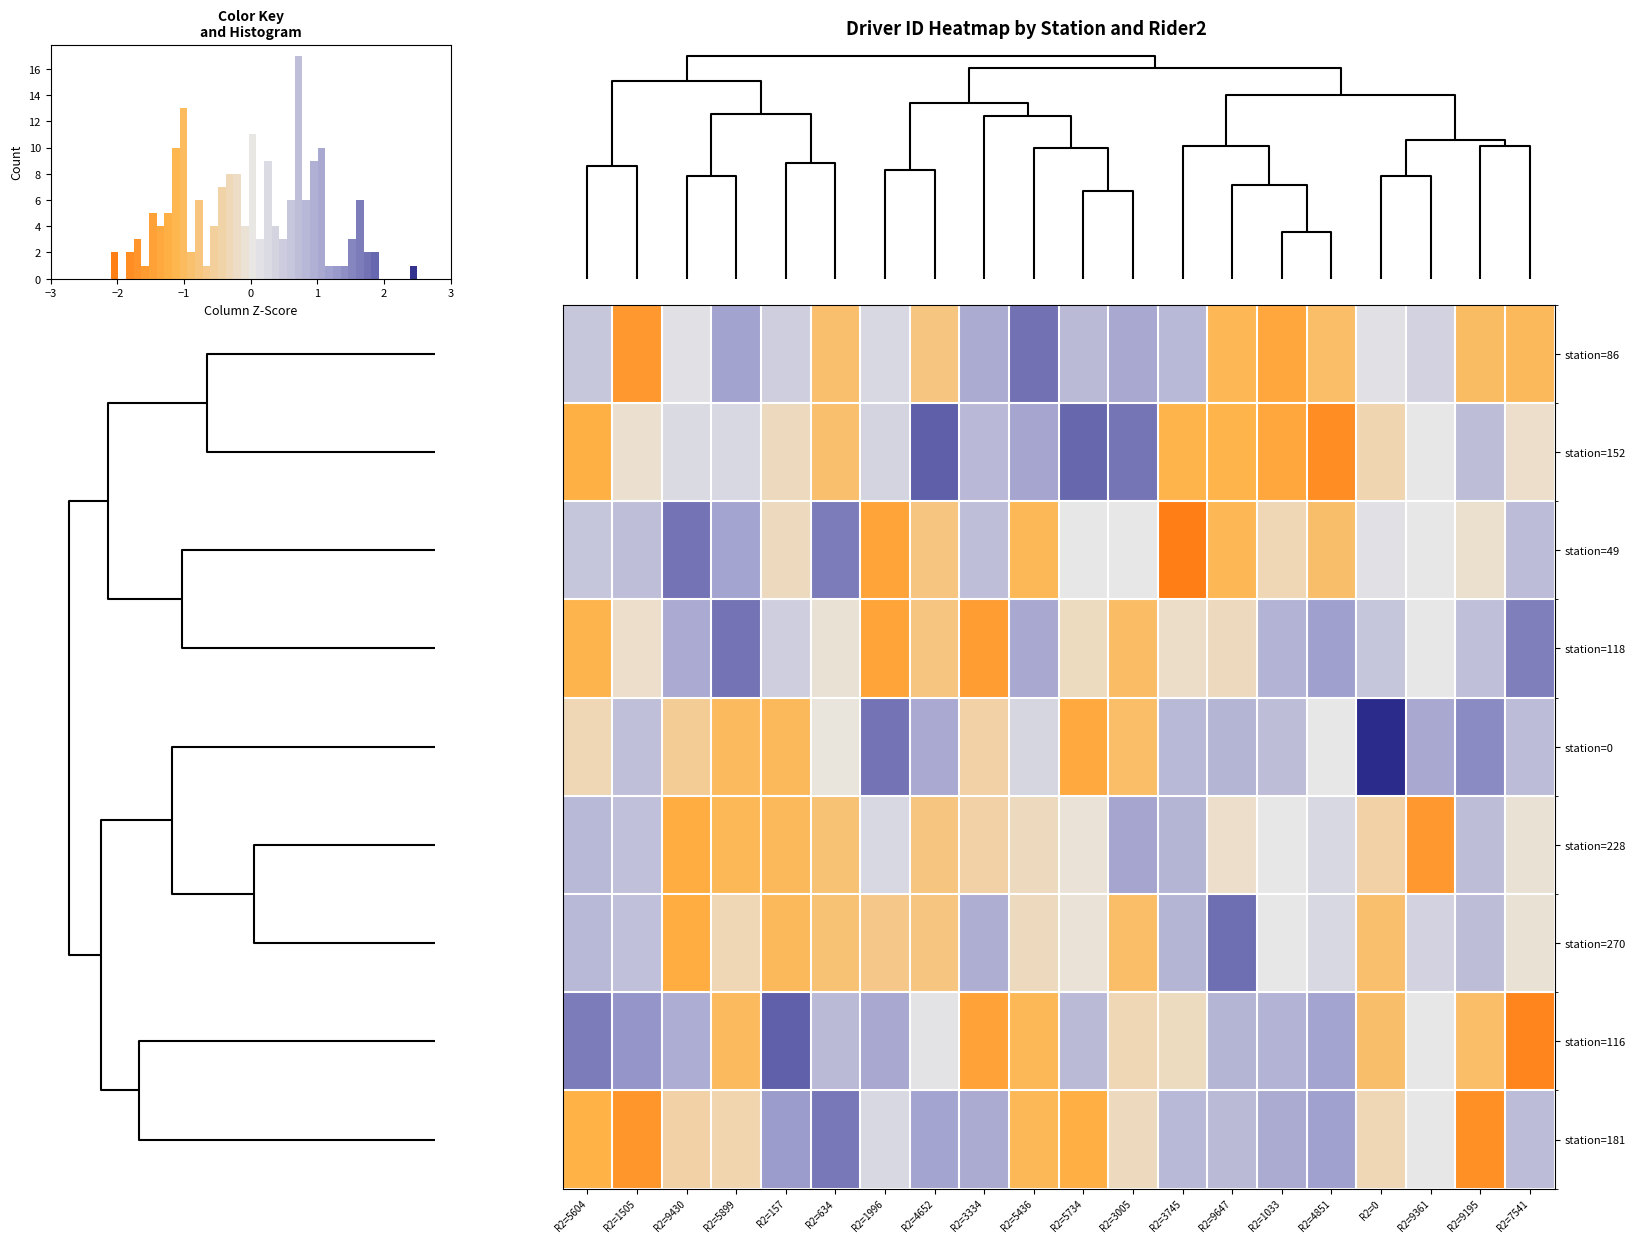

How many positive values does the station=228 series have?

7